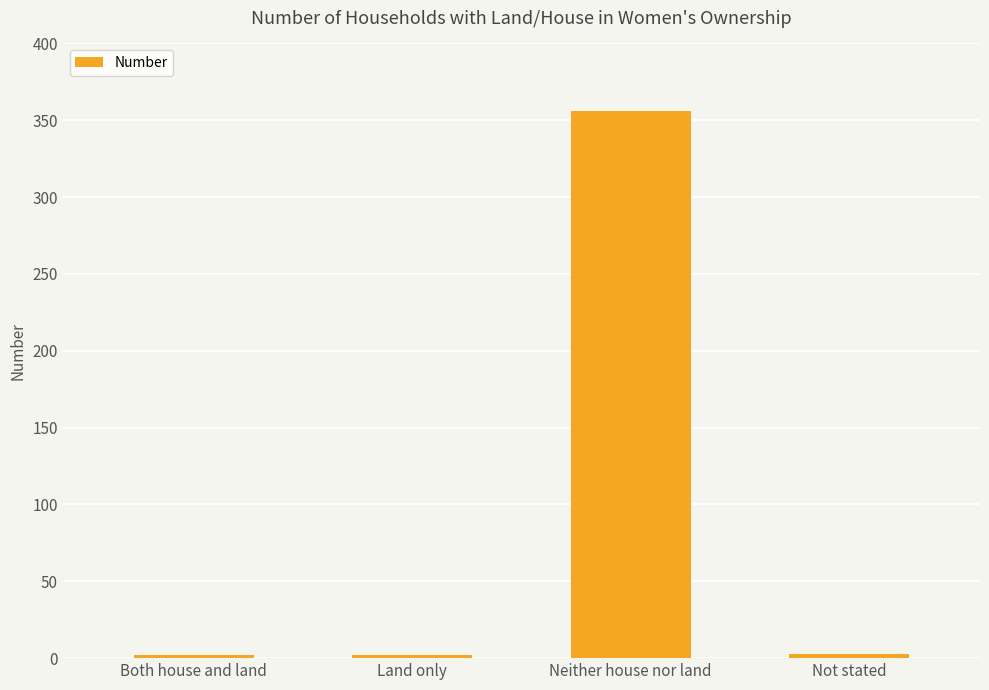

What is the average value?

91